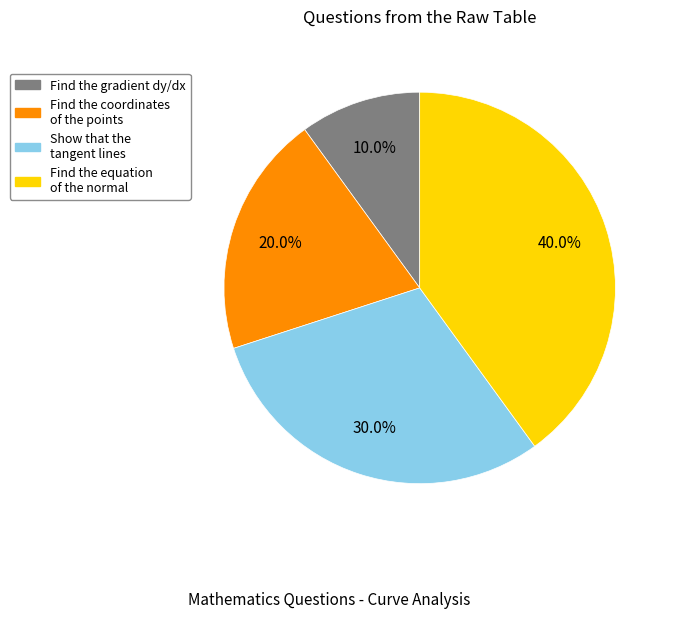

Is the sum of Find the coordinates of the points and Find the gradient dy/dx greater than half?

No